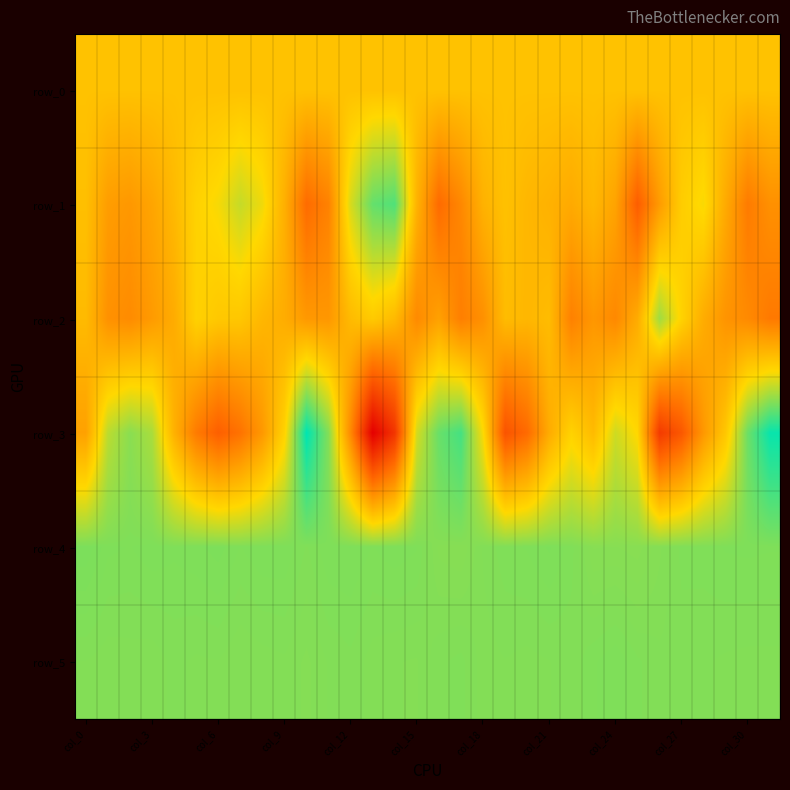

Reading left to right, what are all the values shown in this chart?

row_0: 130.9	130.9	130.9	131.0	131.1	131.1	131.1	131.1	131.2	131.2	131.3	131.3	131.4	131.4	131.5	131.5	131.6	131.6	131.7	131.7	131.8	131.8	131.9	131.9	132.0	132.0	132.1	132.1	132.2	132.2	132.2	132.3
row_1: 104.0	-226.0	-276.0	-150.0	50.0	288.0	390.0	604.0	422.0	-43.0	-709.0	-491.0	529.0	1026.0	1114.0	-17.0	-719.0	-435.0	-27.0	121.0	24.0	-25.0	-102.0	32.0	-166.0	-852.0	-244.0	238.0	382.0	-99.0	-559.0	-349.0
row_2: 57.0	-342.0	-399.0	-250.0	-82.0	282.0	193.0	180.0	23.0	-75.0	-270.0	-284.0	61.0	214.0	50.0	-410.0	-188.0	-523.0	-351.0	71.0	27.0	73.0	-503.0	-286.0	-425.0	-85.0	770.0	296.0	-76.0	-315.0	-414.0	-574.0
row_3: -184.0	650.0	863.0	728.0	-31.0	-557.0	-836.0	-641.0	-271.0	292.0	1471.0	890.0	-420.0	-1885.0	-1296.0	549.0	1010.0	1164.0	375.0	-965.0	-718.0	-86.0	290.0	60.0	567.0	335.0	-1236.0	-919.0	-274.0	185.0	994.0	1430.0
row_4: 926.0	909.0	907.0	912.0	909.0	912.0	917.0	907.0	913.0	913.0	900.0	913.0	914.0	907.0	912.0	908.0	879.0	875.0	895.0	905.0	908.0	915.0	904.0	874.0	875.0	871.0	886.0	903.0	904.0	908.0	909.0	908.0
row_5: 894.0	890.0	891.0	890.0	896.0	893.0	894.0	888.0	891.0	893.0	886.0	895.0	899.0	891.0	888.0	887.0	899.0	903.0	891.0	894.0	892.0	894.0	896.0	906.0	913.0	902.0	896.0	897.0	895.0	893.0	892.0	892.0